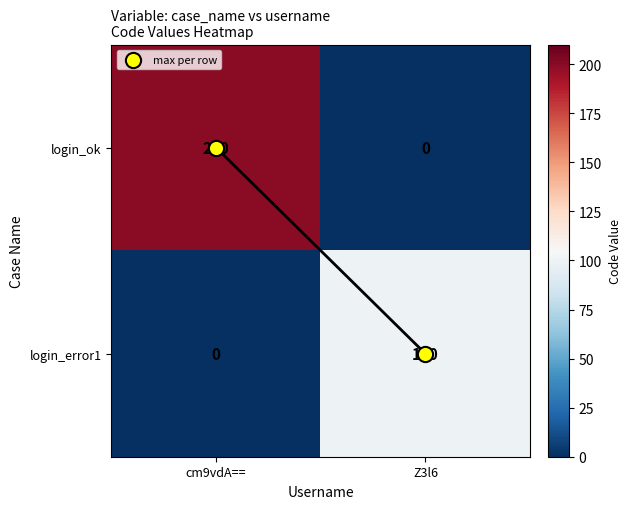

What is the difference between the maximum and minimum values in the login_error1 series?

100